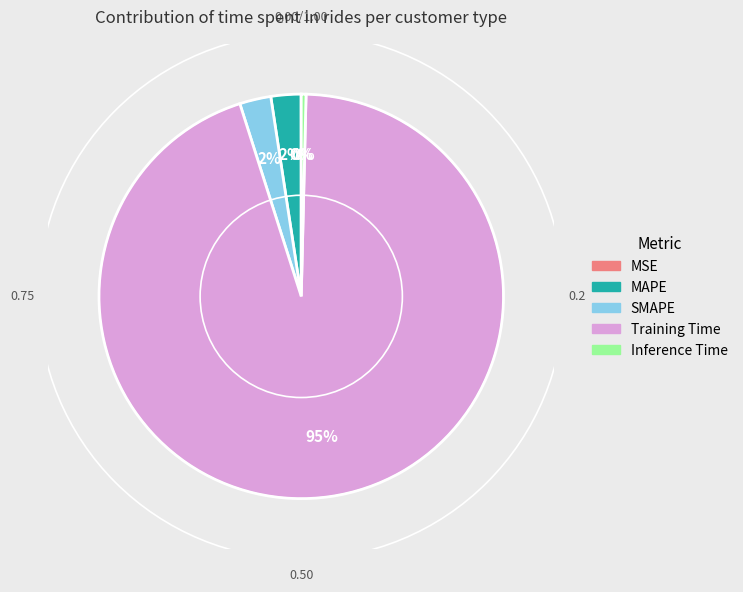

To the nearest percent, what is the average slice percentage?

20%